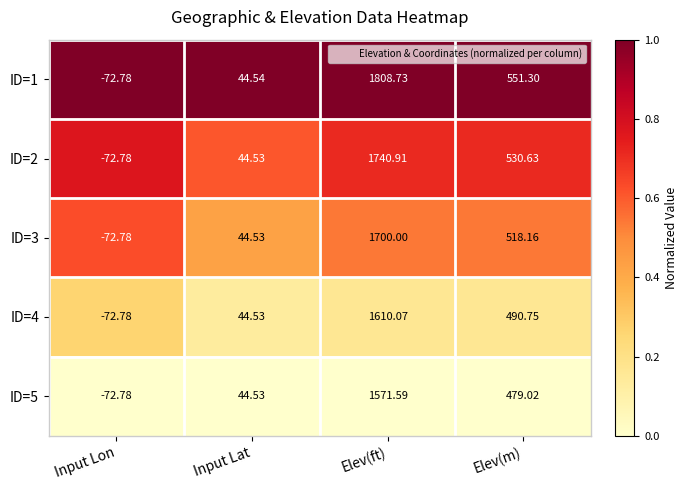

At which label does ID=3 first exceed 518?

Elev(ft)